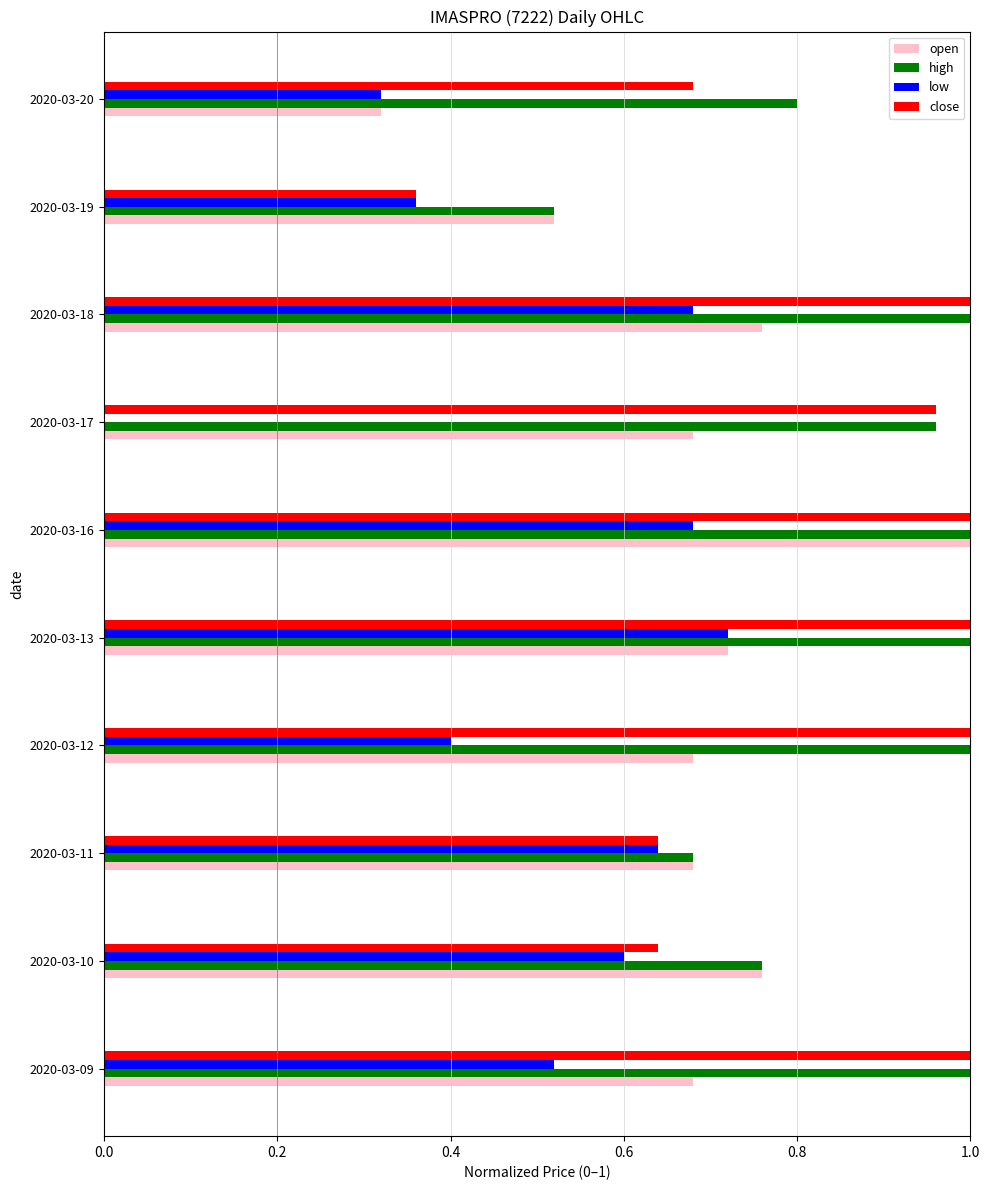

At which category is the sum across all series the highest?

2020-03-16